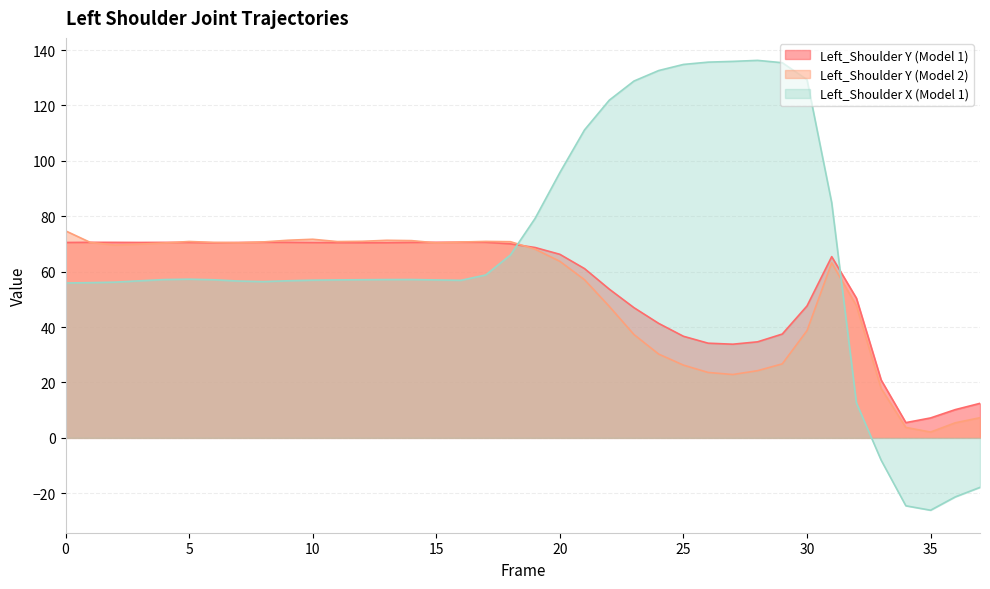

What is the difference between the Left_Shoulder Y (Model 1) values at 33 and 7?

49.6